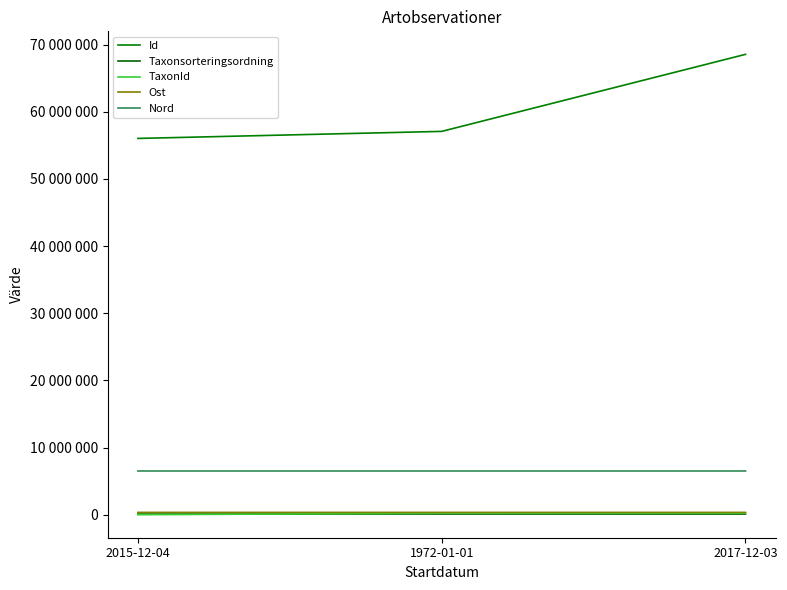

Reading left to right, list all the values displayed in this chart.

Id: 2015-12-04=56040561	1972-01-01=57089594	2017-12-03=68562698
Taxonsorteringsordning: 2015-12-04=95754	1972-01-01=104114	2017-12-03=95717
TaxonId: 2015-12-04=1268	1972-01-01=222412	2017-12-03=220686
Ost: 2015-12-04=346474	1972-01-01=346371	2017-12-03=346356
Nord: 2015-12-04=6511272	1972-01-01=6511405	2017-12-03=6511268